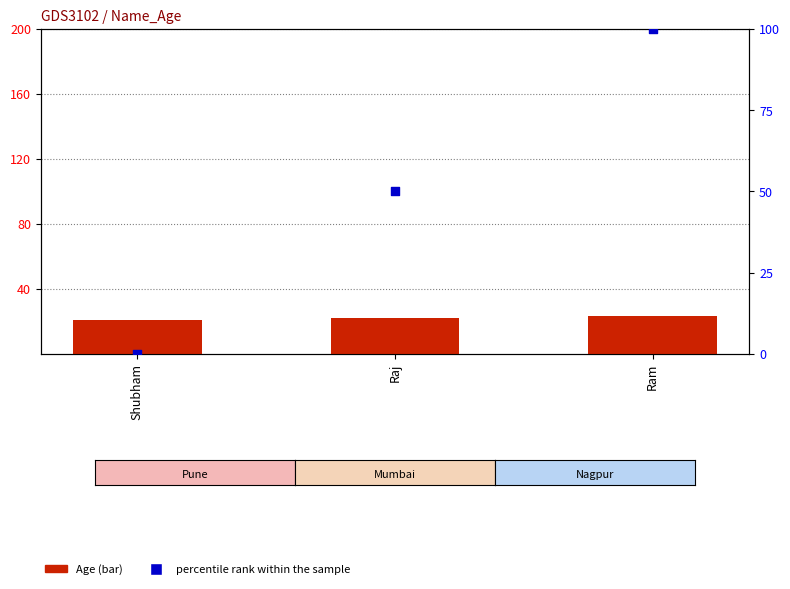

At which category is the sum across all series the highest?

Ram